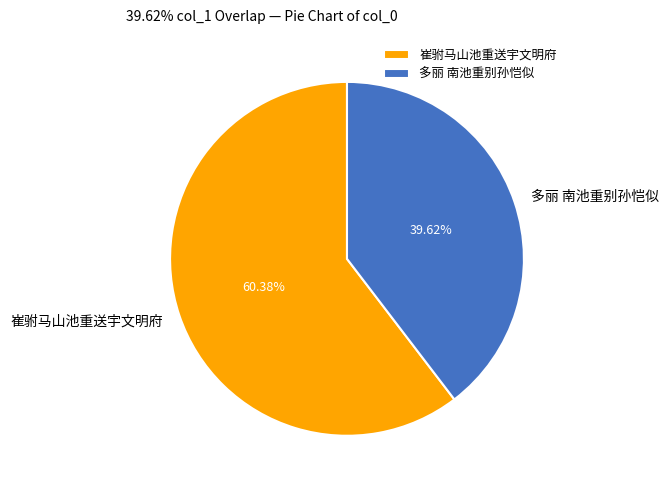

To the nearest percent, what percentage of the pie is 多丽 南池重别孙恺似?

40%